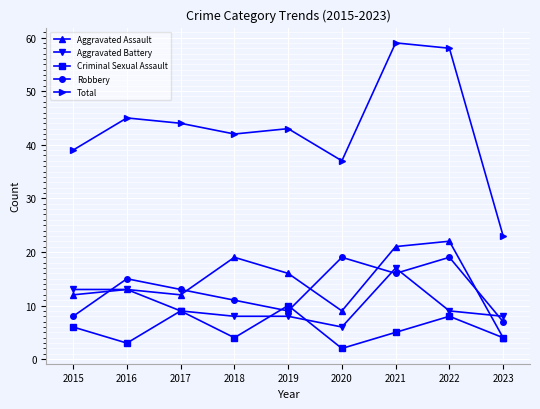

True or false: Total has more than 0 interior local peaks.

True